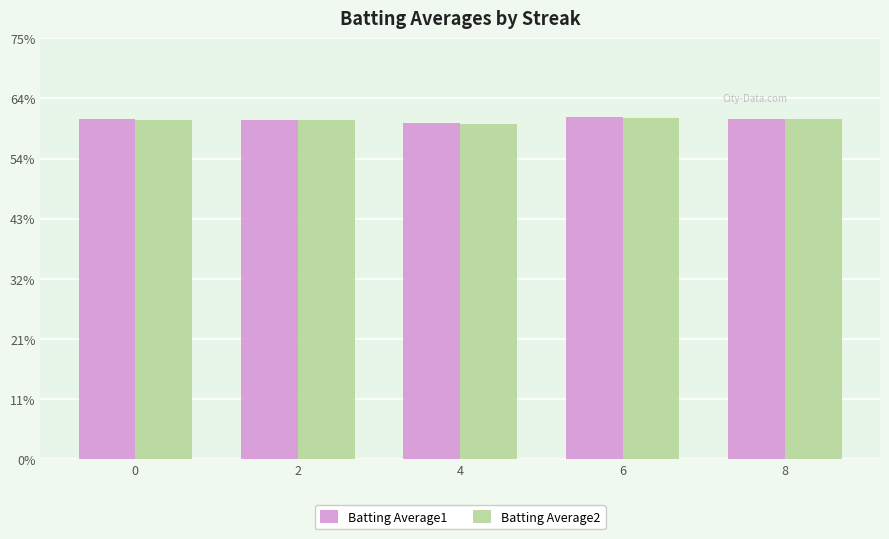

Are the bars horizontal?

No